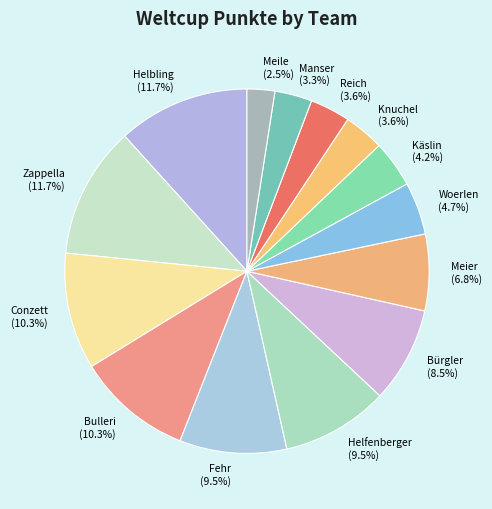

True or false: Conzett accounts for 10% of the total.

True